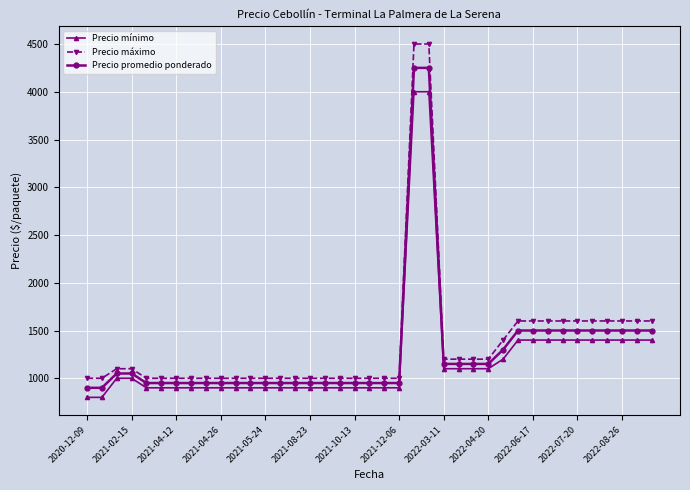

Which series has the largest range (max minus min)?

Precio máximo